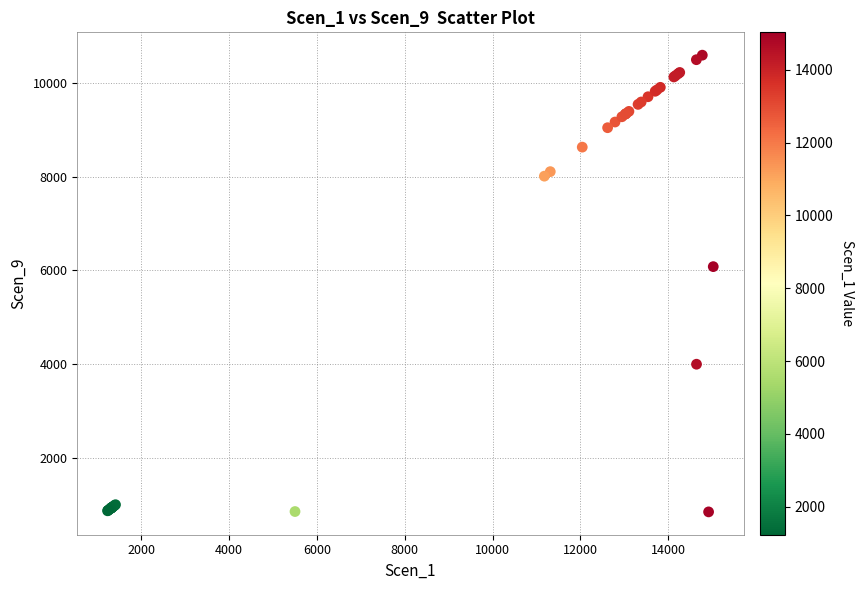

What Y value in the scatter plot is closest to 5720?

6080.5